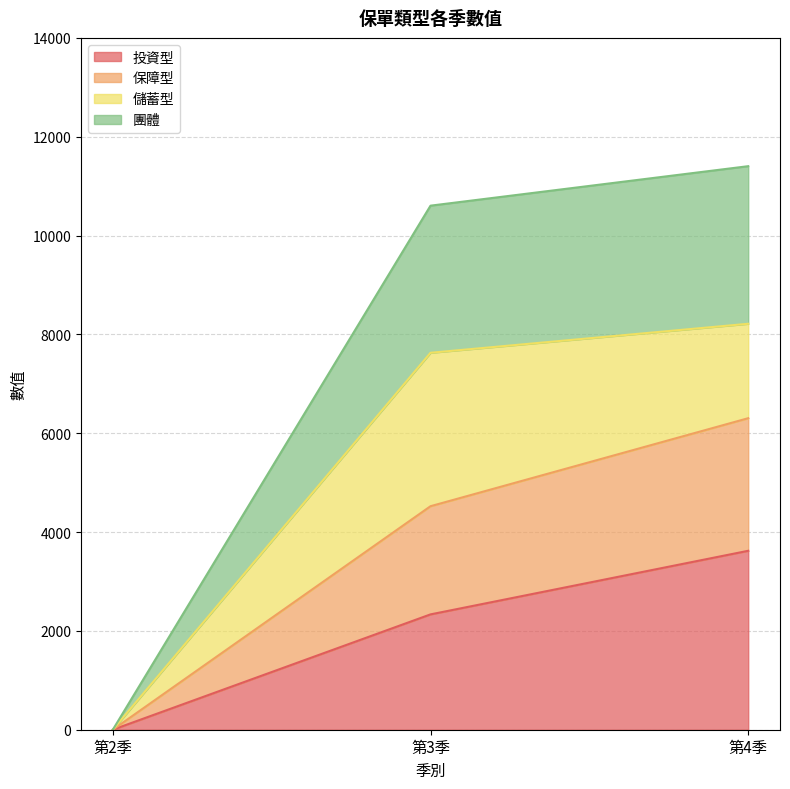

What is the label of the 2nd point from the left?

第3季